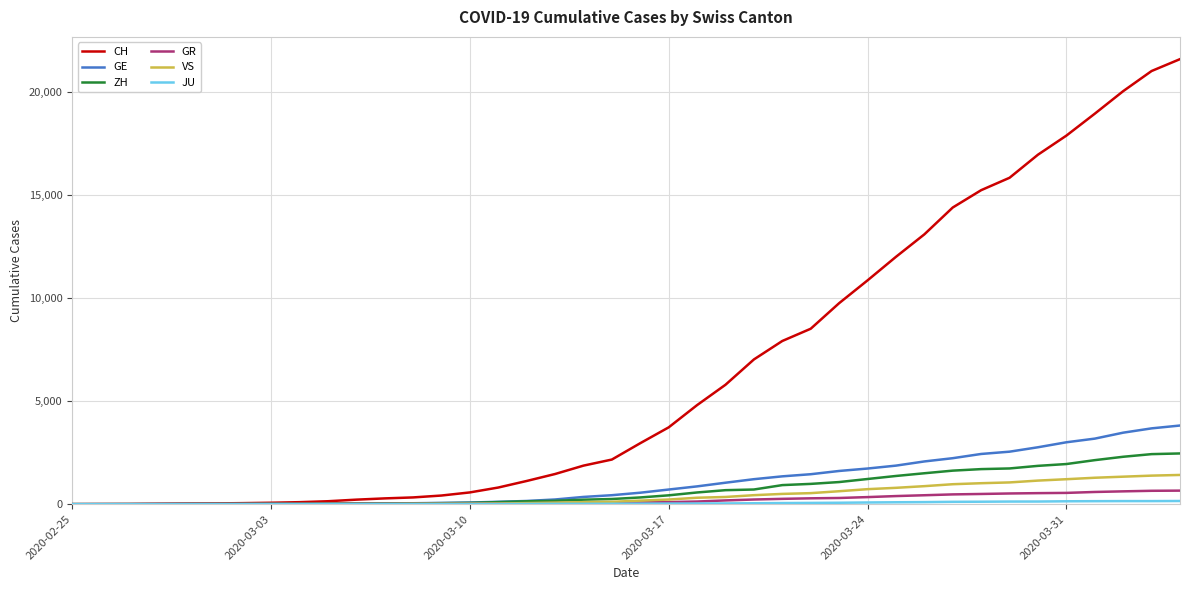

What is the greatest value displayed?

21593